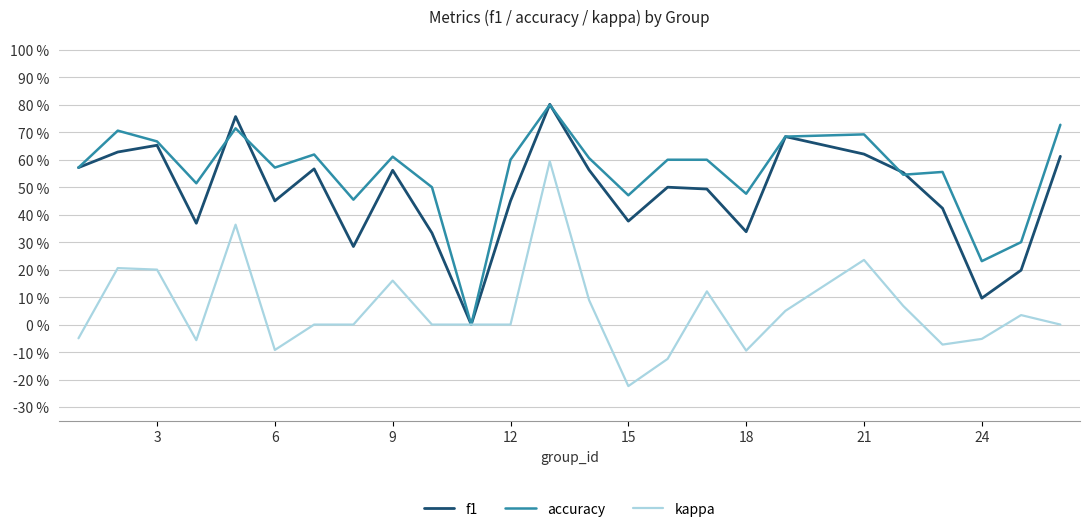

What is the difference between the second highest and minimum values in the kappa series?

0.6